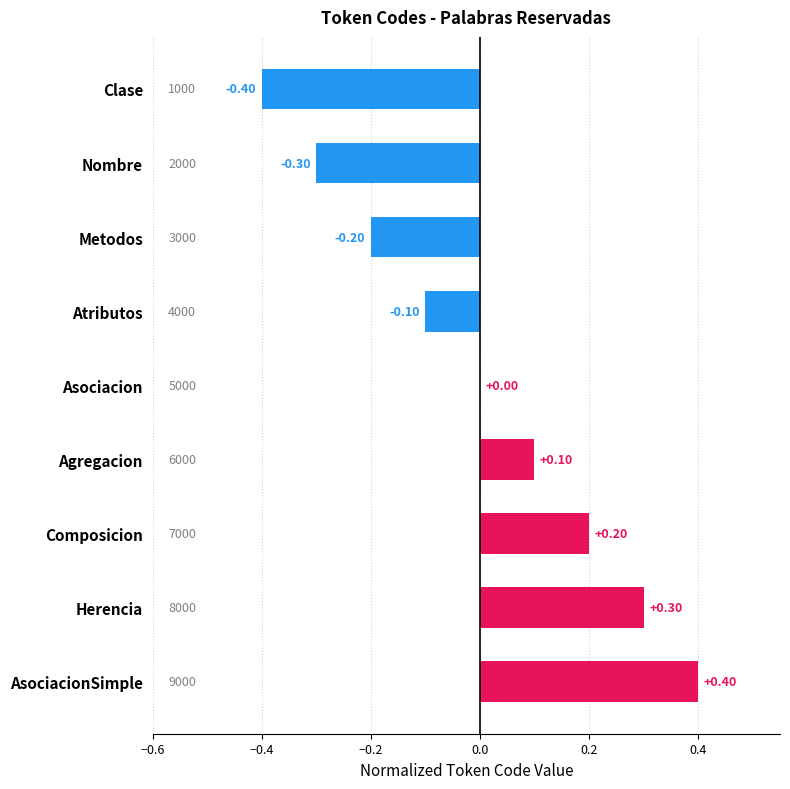

At which label is the value closest to 0?

Asociacion